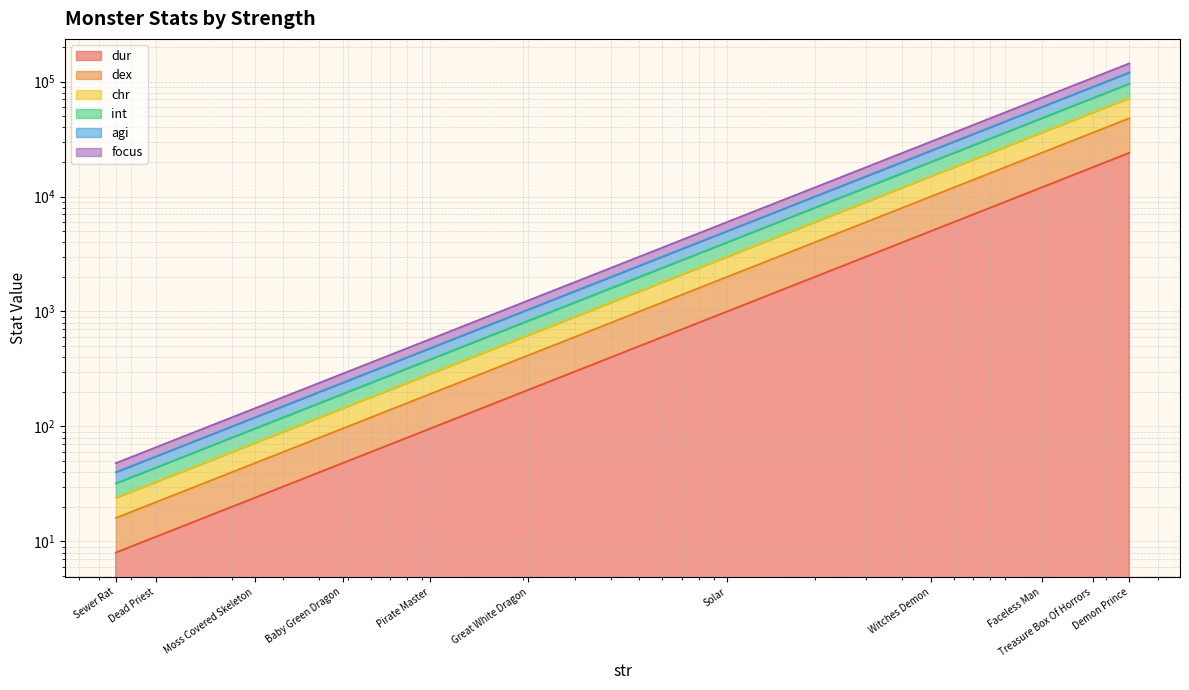

How many lines are shown in the chart?

6